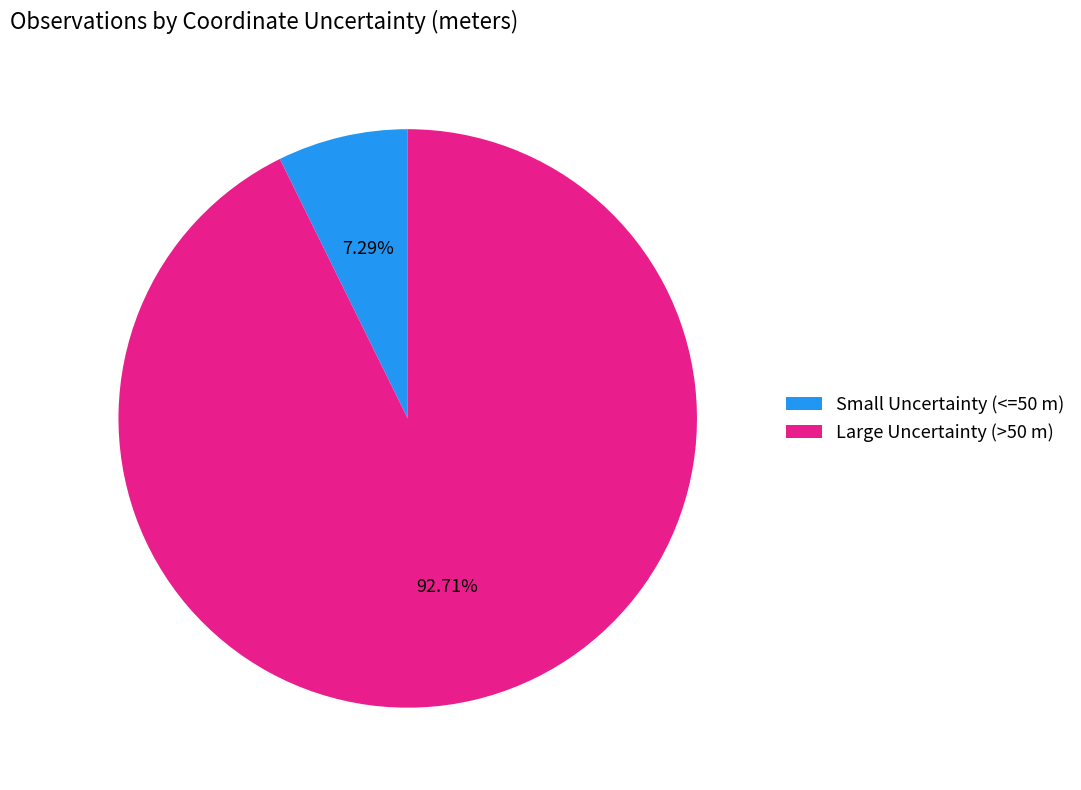

Combined, do Small Uncertainty (<=50 m) and Large Uncertainty (>50 m) account for over 50%?

Yes